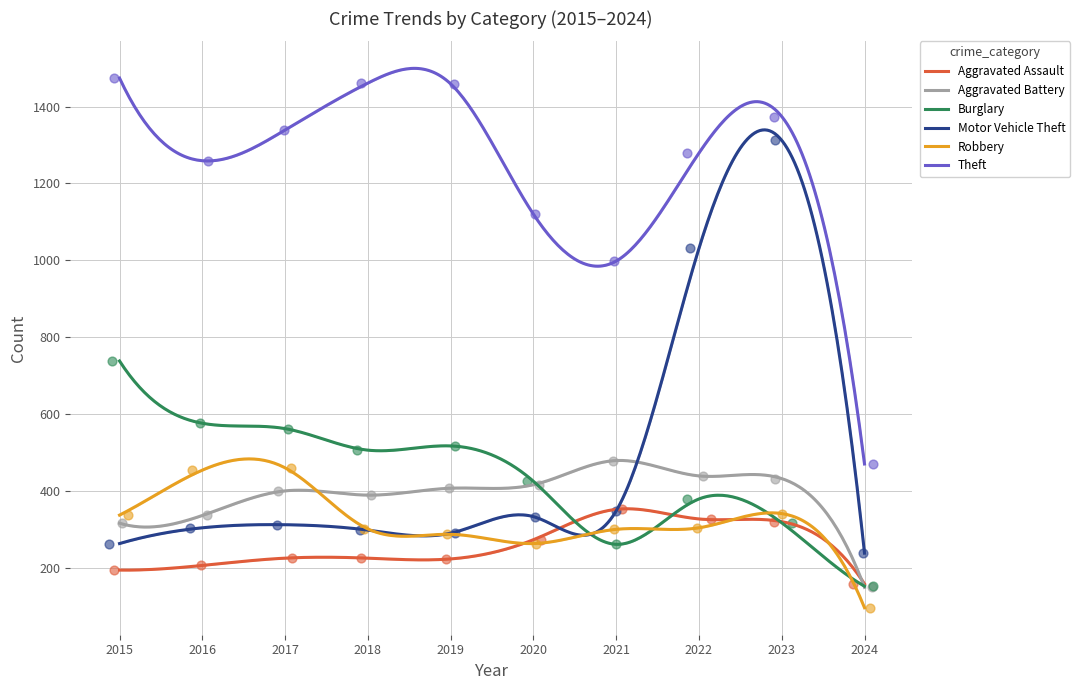

At how many categories does at least one series exceed 791?

9